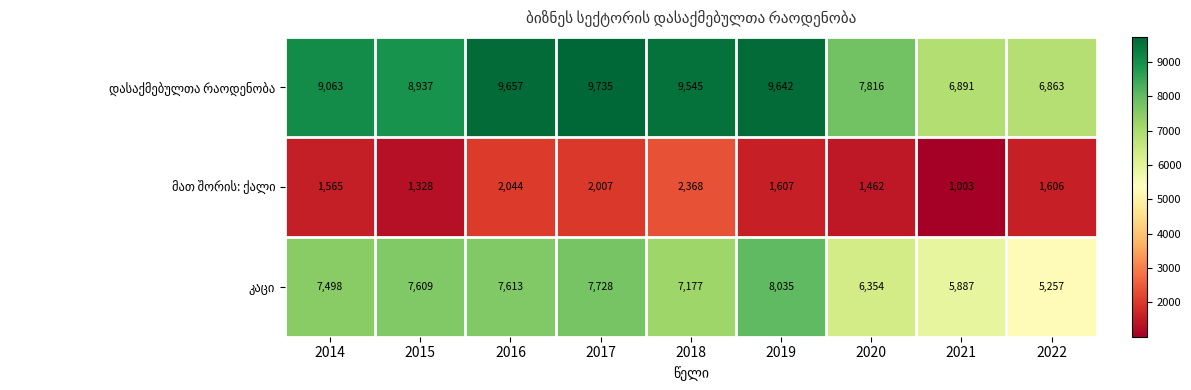

What is the total value across all series at 2014?

18126